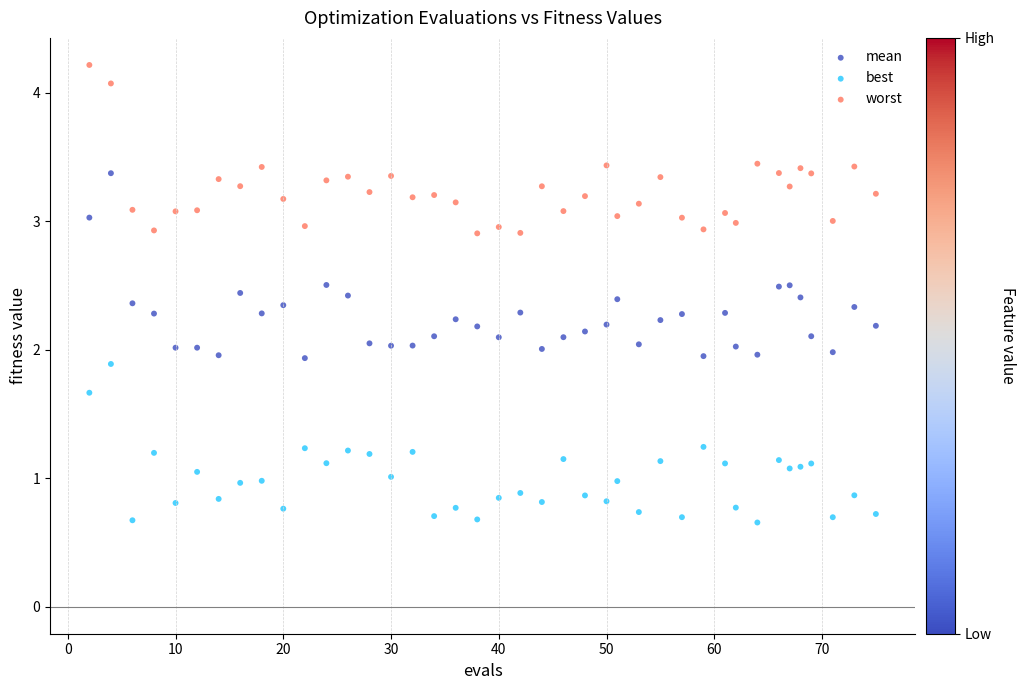

What is the X range (max minus min) for the scatter plot?

73.0